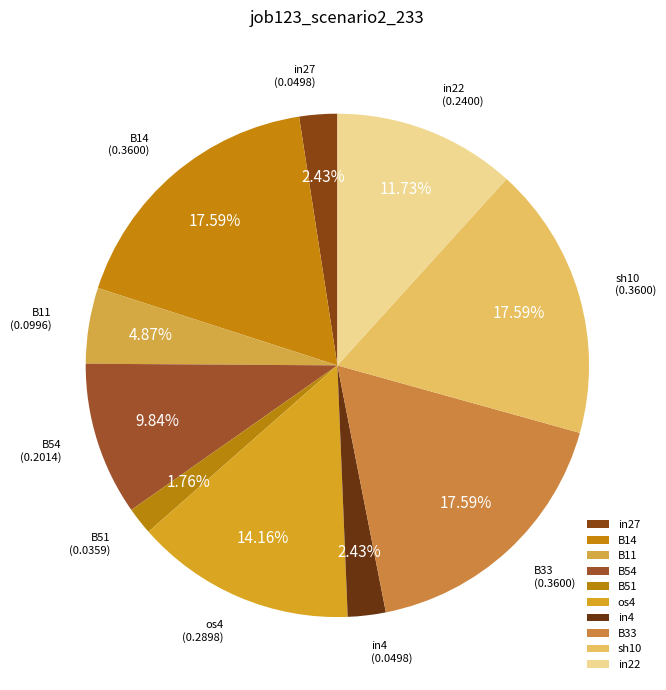

To the nearest percent, what is the difference between the largest and smallest slice percentages?

16%